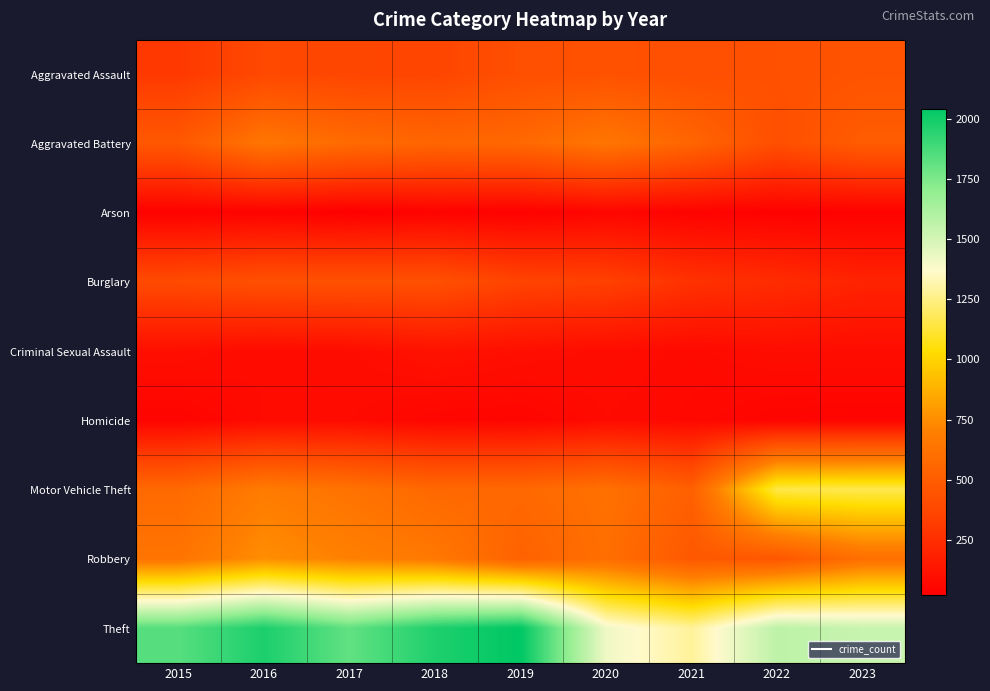

Rank the series by their maximum value, from highest to lowest.

Theft, Motor Vehicle Theft, Robbery, Aggravated Battery, Aggravated Assault, Burglary, Criminal Sexual Assault, Homicide, Arson